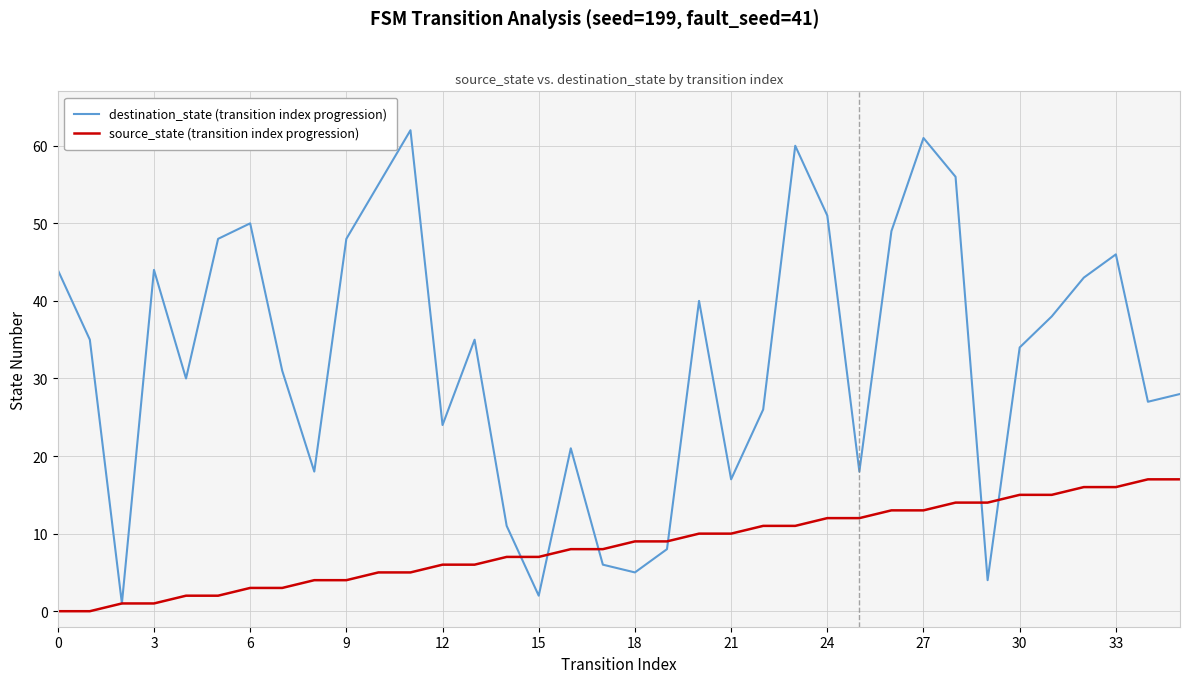

In destination_state (transition index progression), how many points are lower than both neighbors (excluding endpoints)?

10